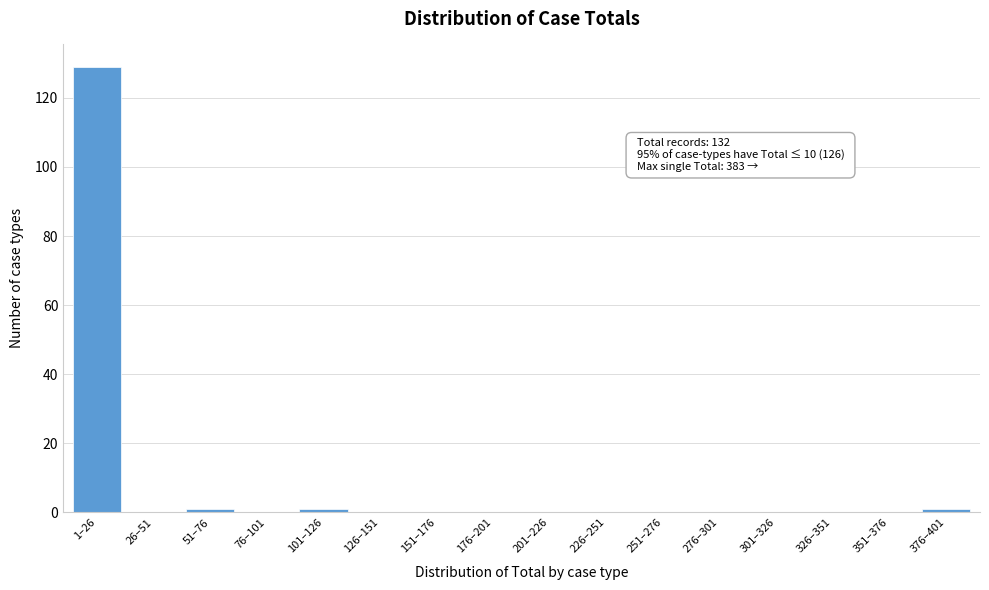

Reading left to right, extract all data points from this chart.

1–26=129	26–51=0	51–76=1	76–101=0	101–126=1	126–151=0	151–176=0	176–201=0	201–226=0	226–251=0	251–276=0	276–301=0	301–326=0	326–351=0	351–376=0	376–401=1